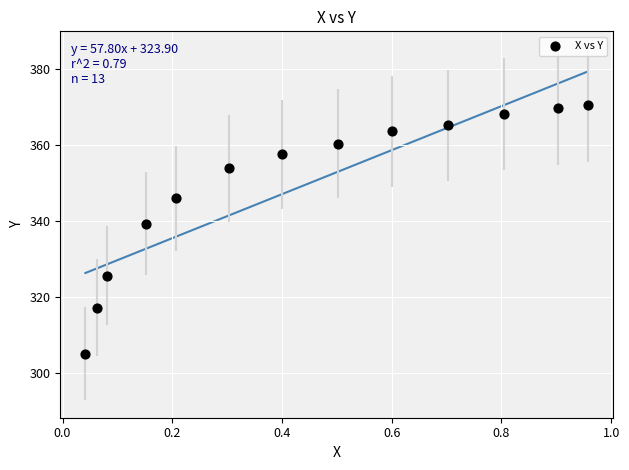

What Y value in the scatter plot is closest to 337?

339.3